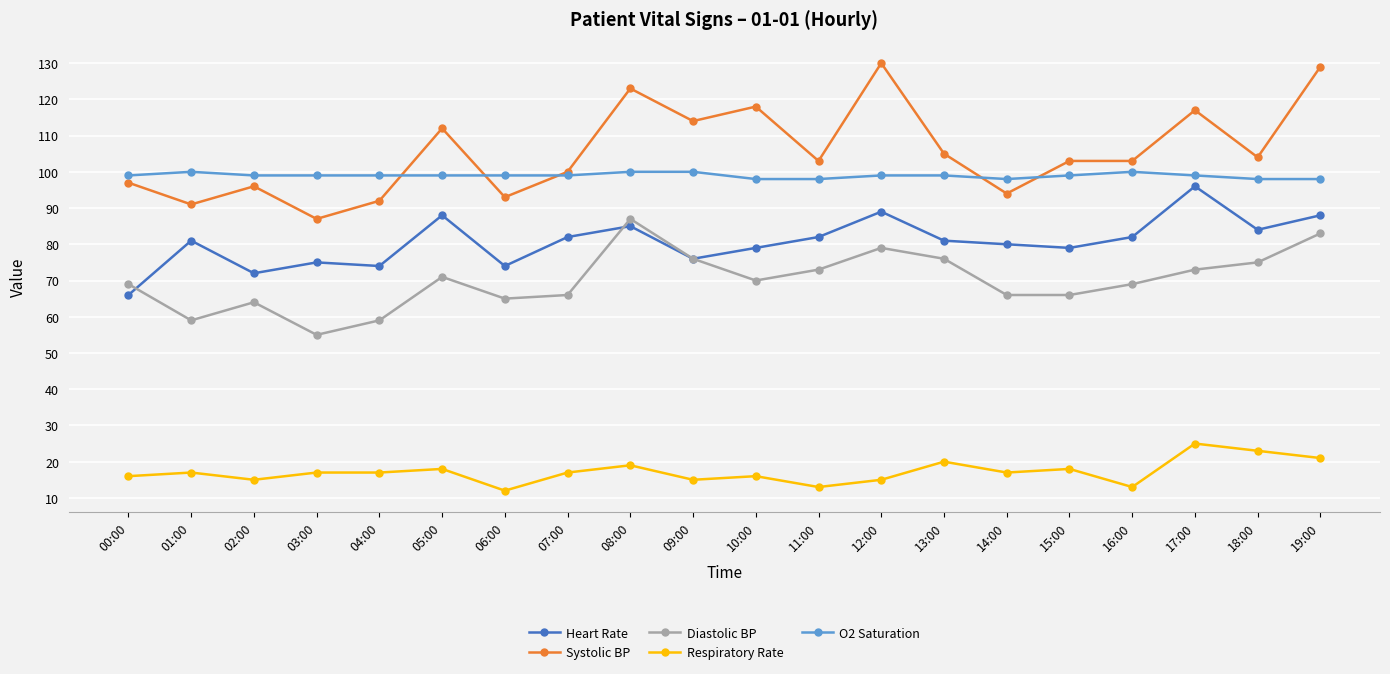

Which series has the largest total across all categories?

Systolic BP